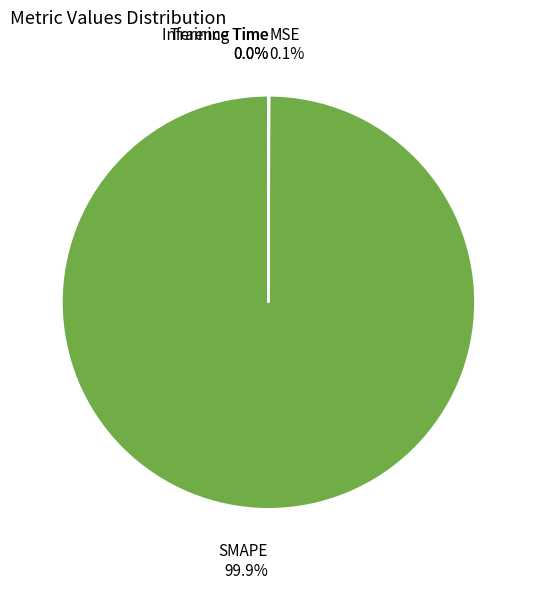

Is the sum of SMAPE and MSE greater than half?

Yes